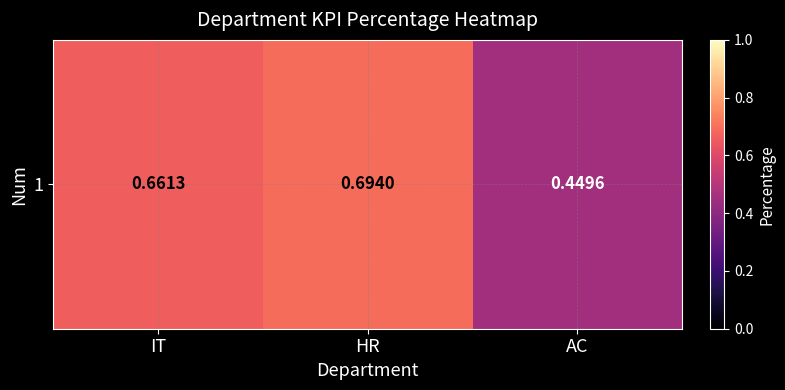

Rank the categories by value from lowest to highest.

AC, IT, HR